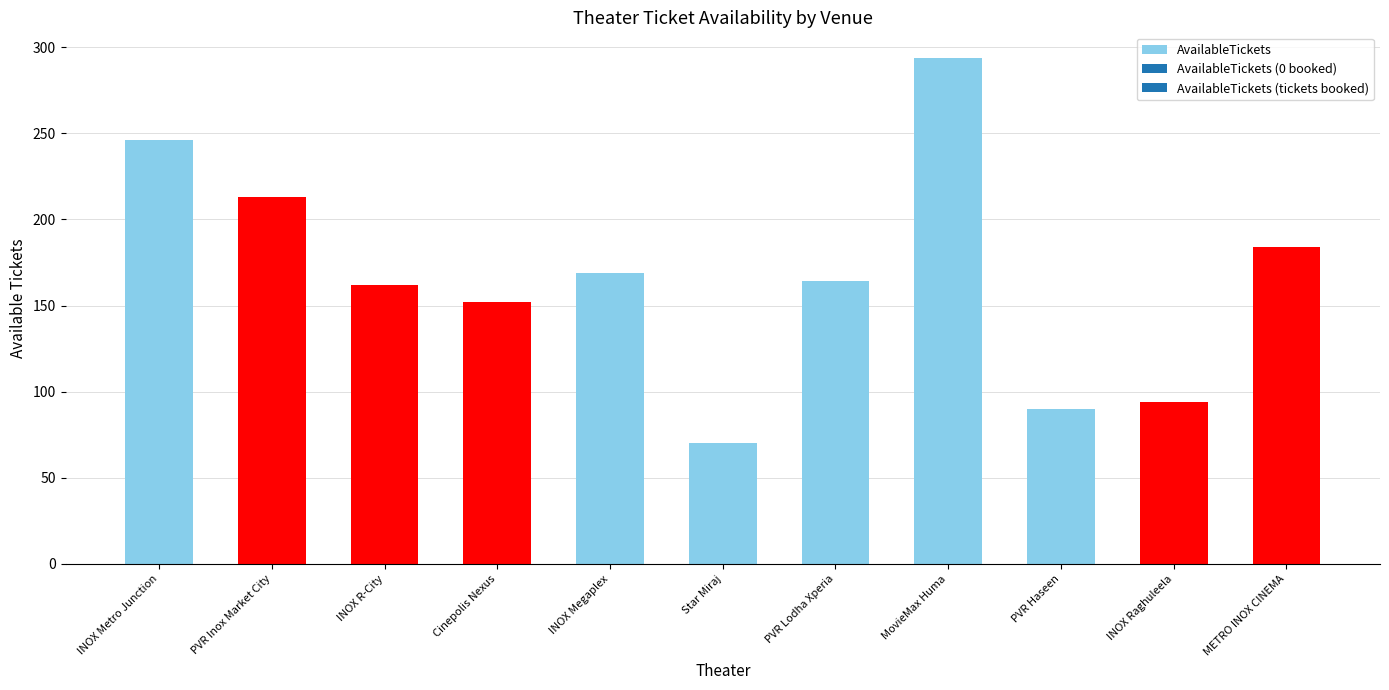

What value does the data have at INOX Megaplex, to the nearest 50?

150